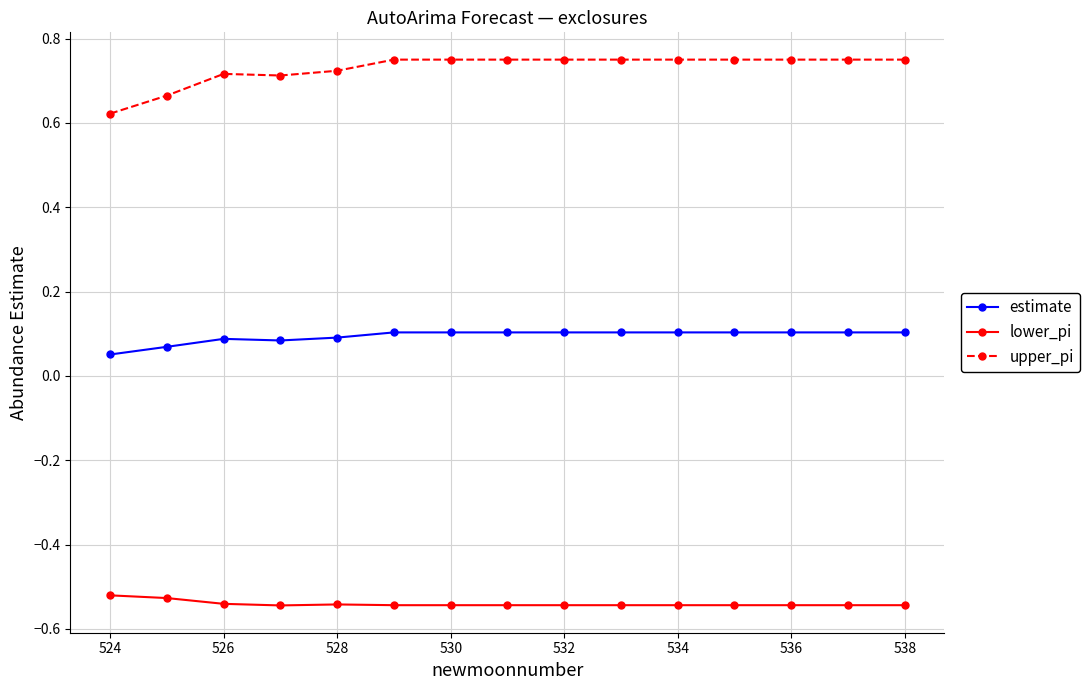

Which series has the largest range (max minus min)?

upper_pi